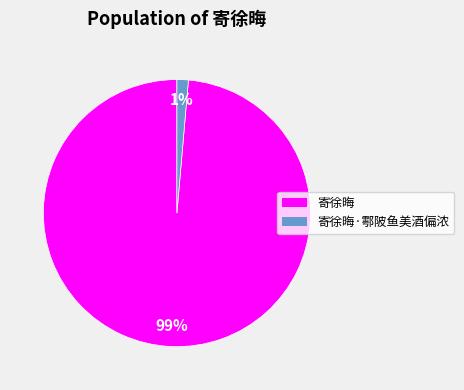

What percentage is the 寄徐晦 slice, to the nearest percent?

99%